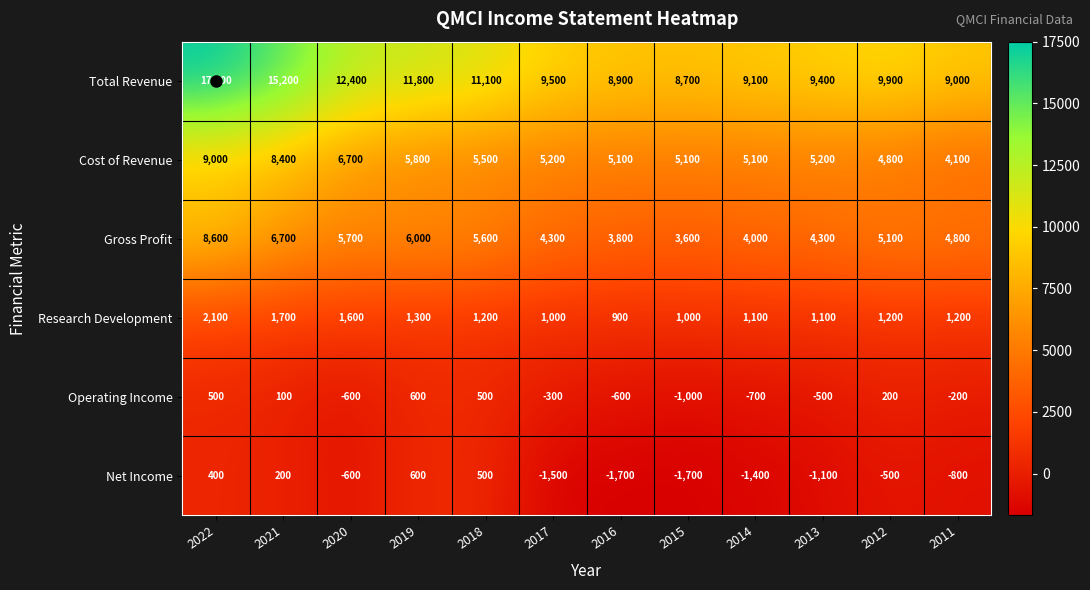

Which label corresponds to the largest value in the chart?

2022